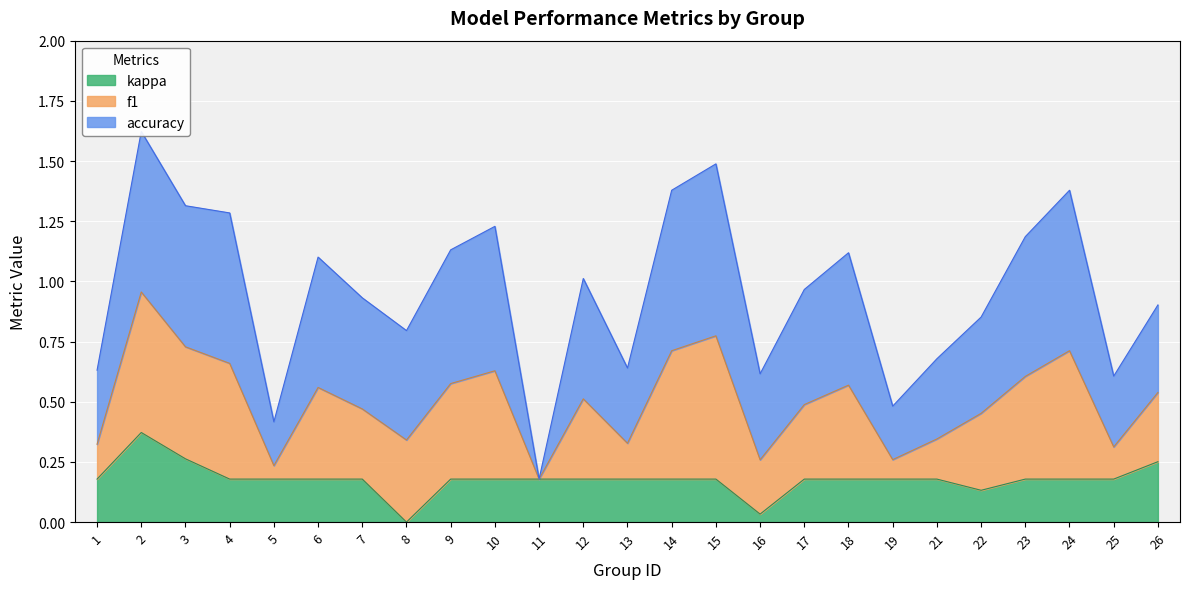

Which series has the widest spread of values?

f1